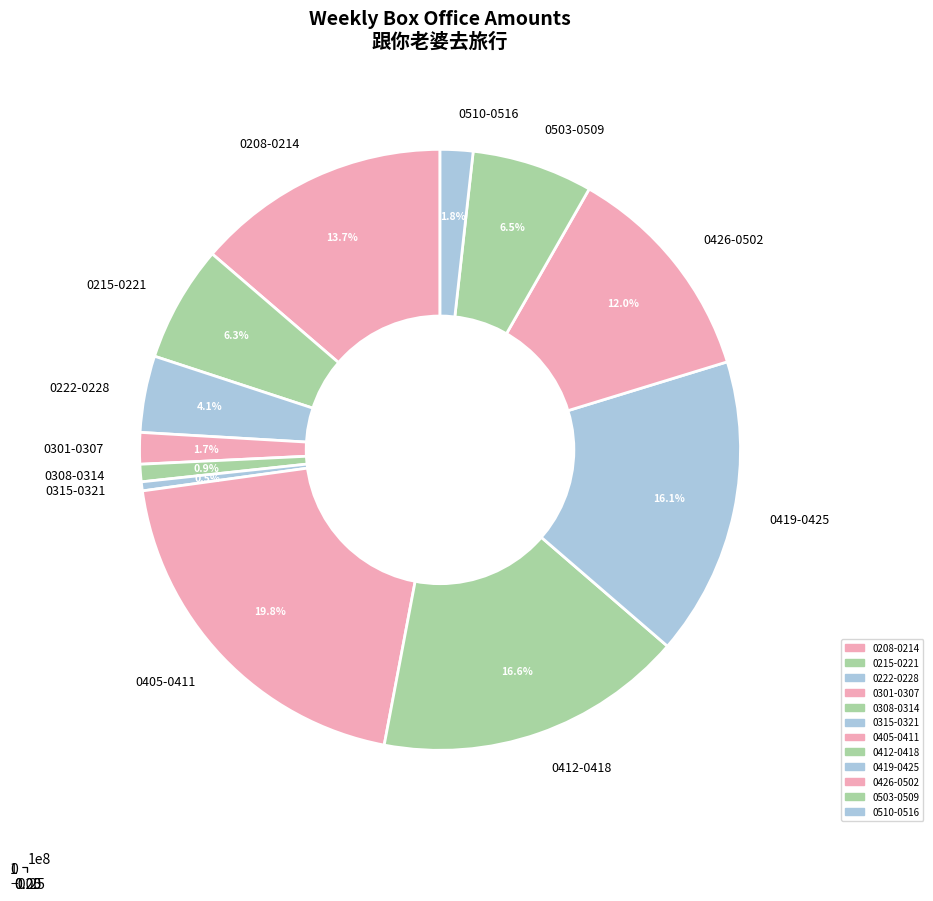

To the nearest percent, what is the average slice percentage?

8%